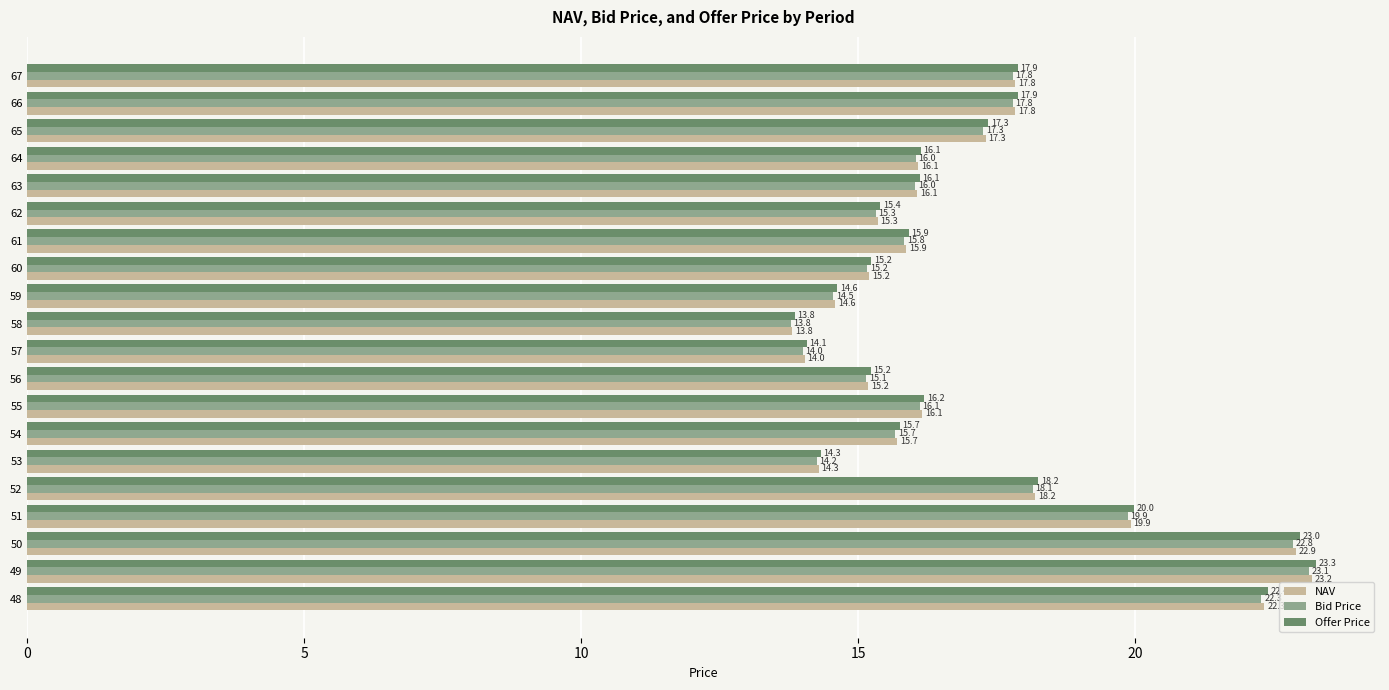

Which series changed the most between 50 and 53?

Offer Price